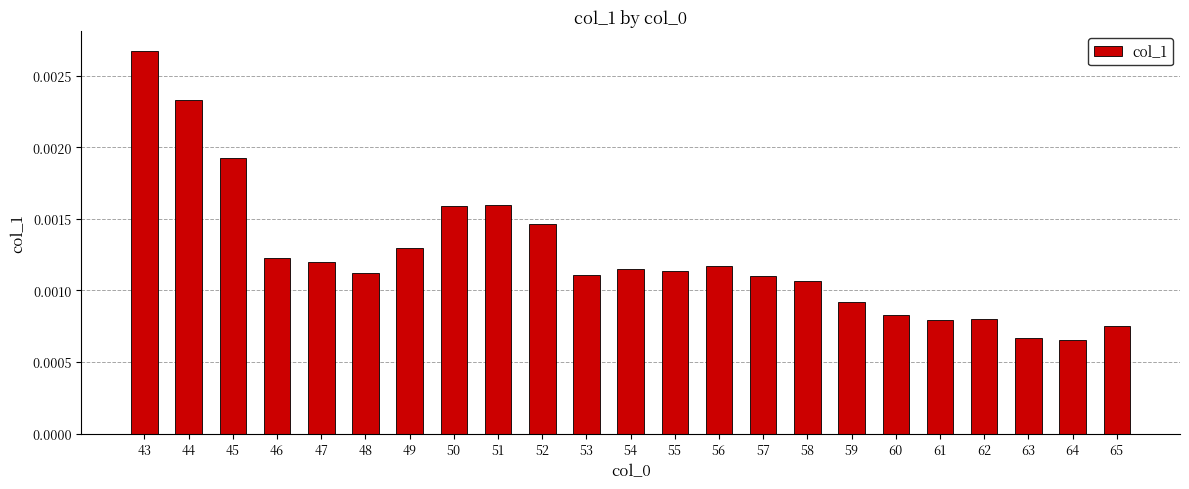

Count the values in the range 0 to 1.

23